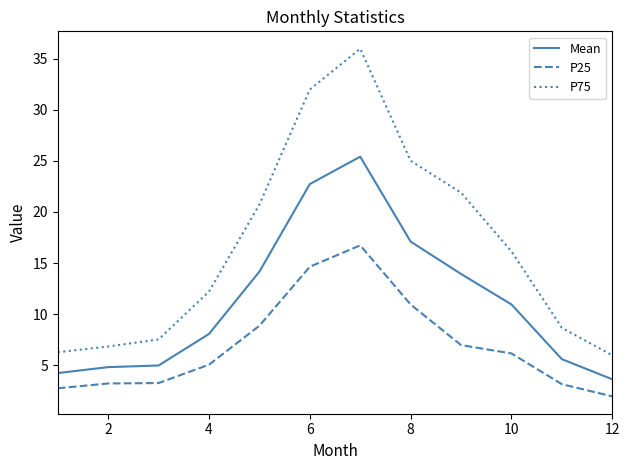

What is the greatest value displayed?

36.0